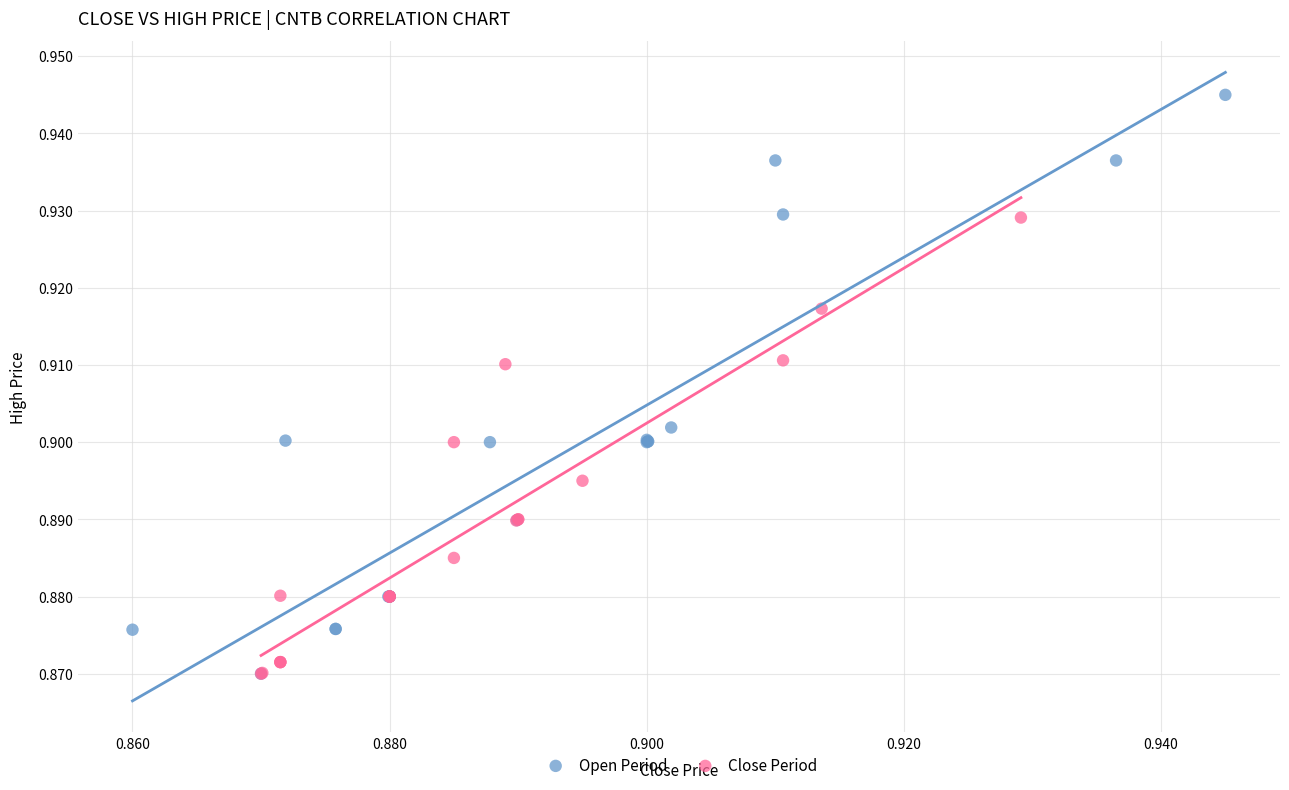

What are all the series names shown in the legend?

Open Period, Close Period